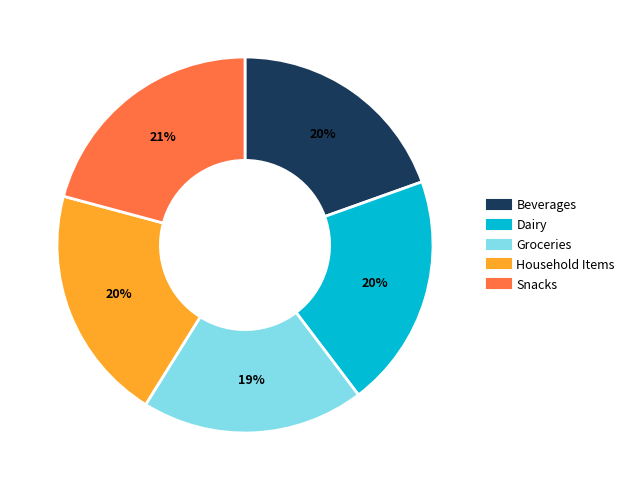

Which category has the biggest portion of the pie?

Snacks